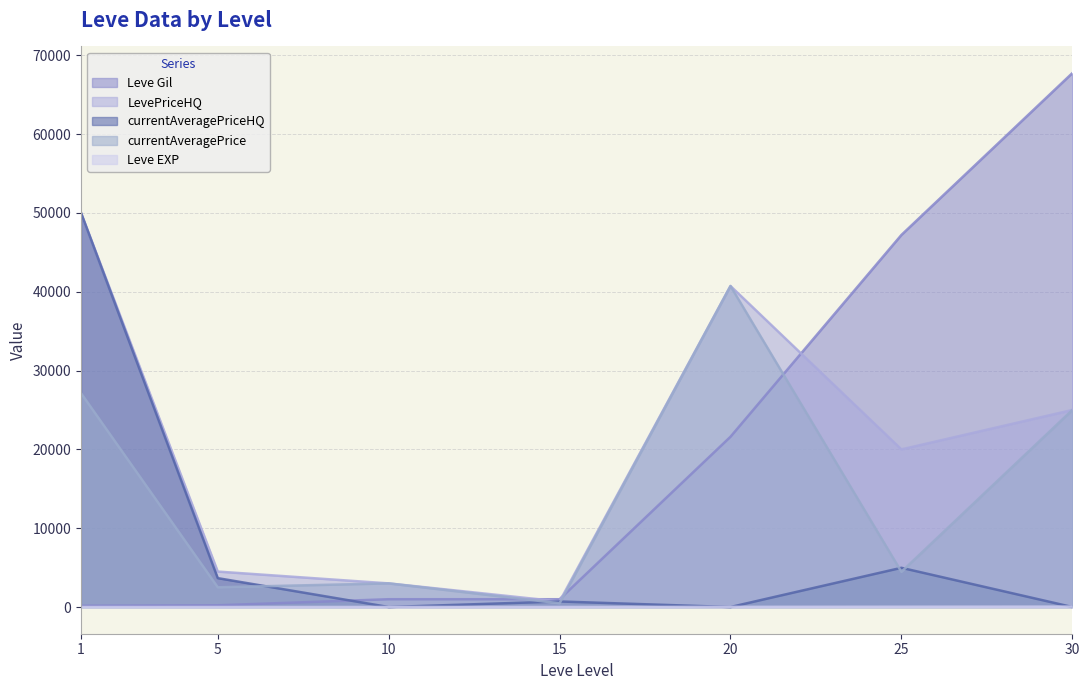

Rank the categories by currentAveragePrice value from highest to lowest.

20, 1, 30, 25, 10, 5, 15